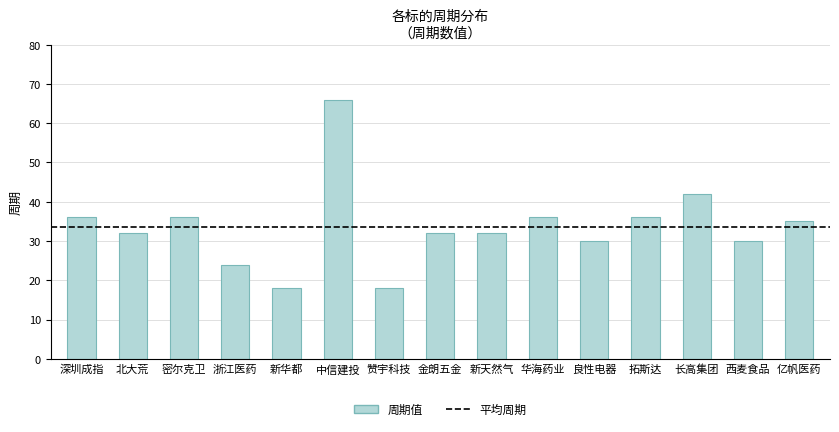

Read the value at 金朗五金, to the nearest 5.

30